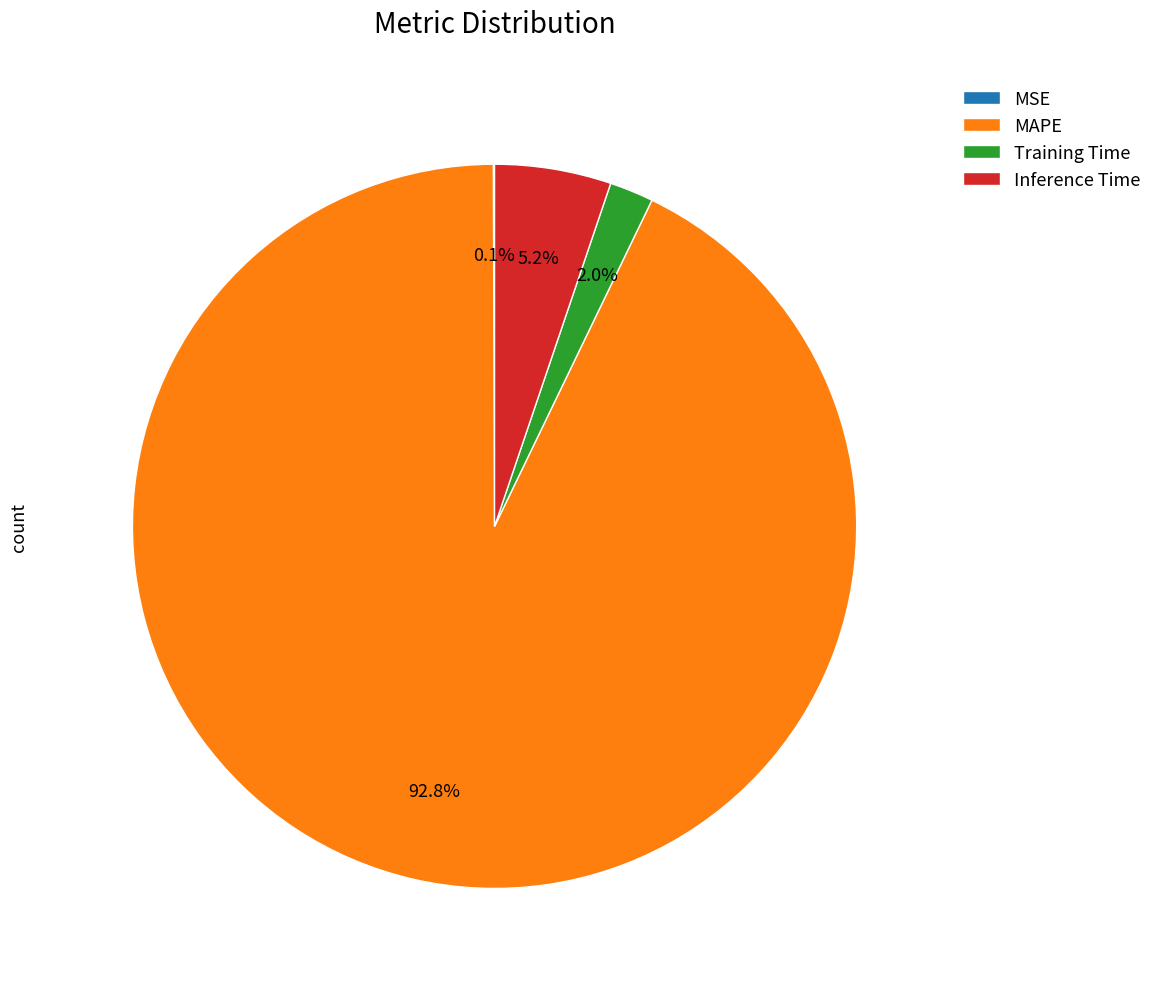

Is there any slice that represents more than half of the pie?

Yes